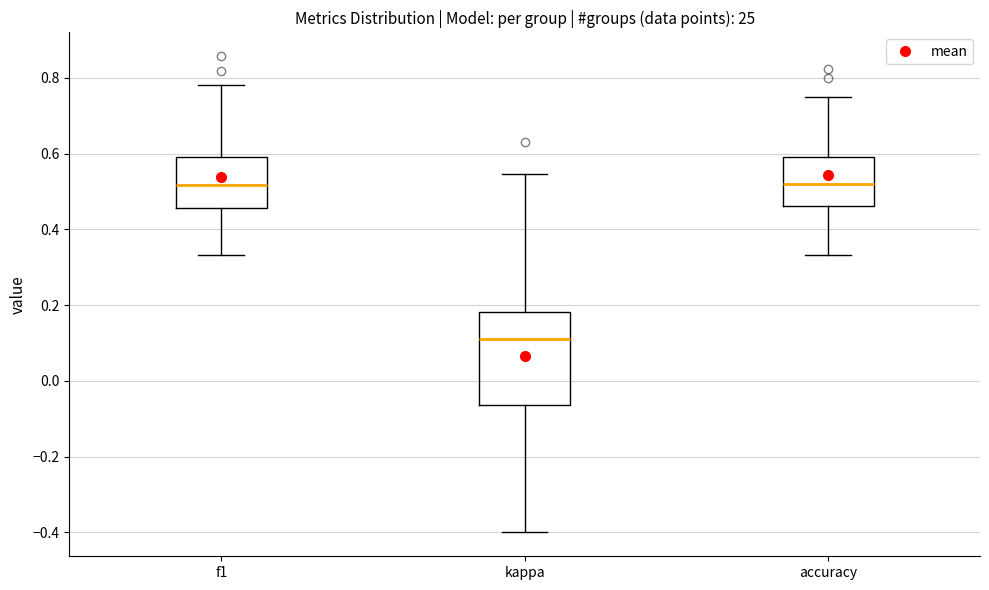

Reading left to right, transcribe this box plot: for each box, give where its median line is, the range the box spans, and where its two whiskers end, as read against the y-axis. The values are not printed on the chart, so give them approximately, as read against the axis.

f1: median 0.52, box 0.46 to 0.60, whiskers 0.34 to 0.78
kappa: median 0.12, box -0.06 to 0.18, whiskers -0.40 to 0.54
accuracy: median 0.52, box 0.46 to 0.60, whiskers 0.34 to 0.76